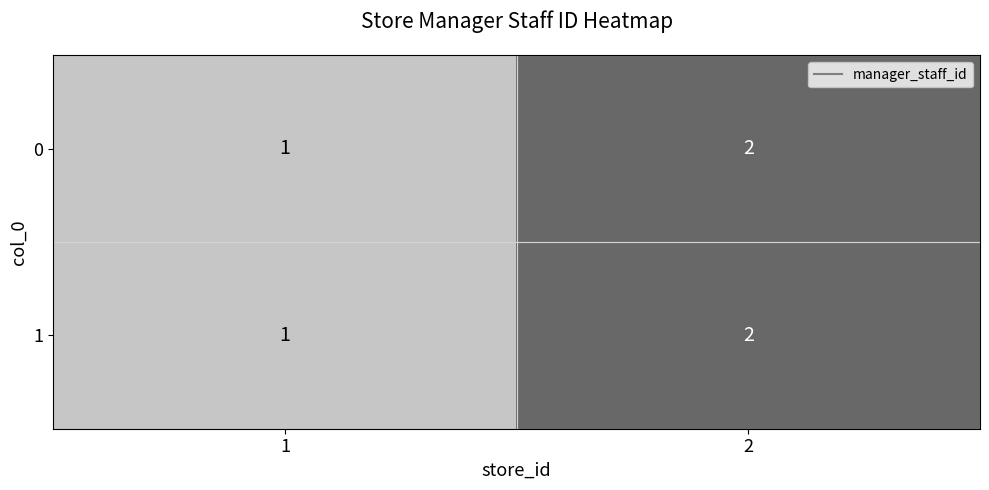

What is the sum of the 1 values at 2 and 1?

3